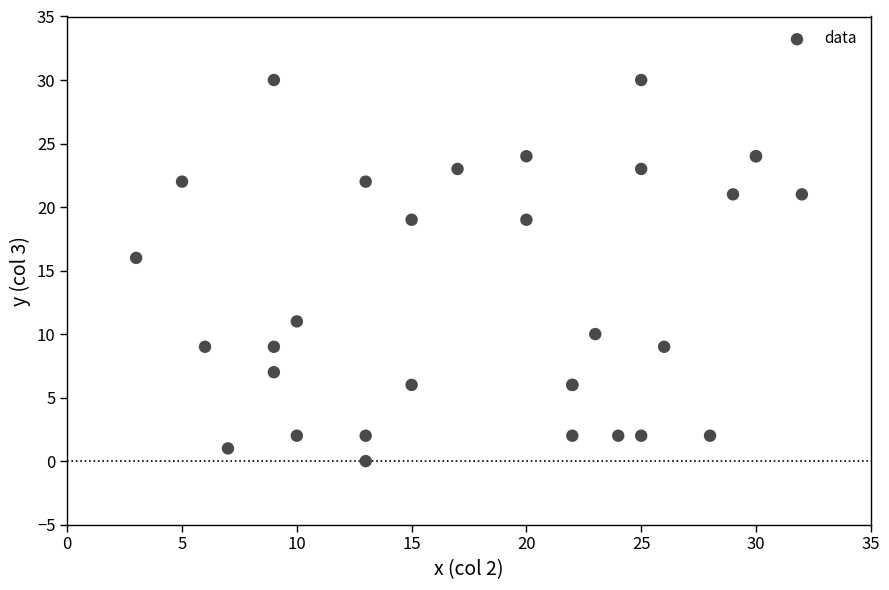

What Y value in the scatter plot is closest to 15?

16